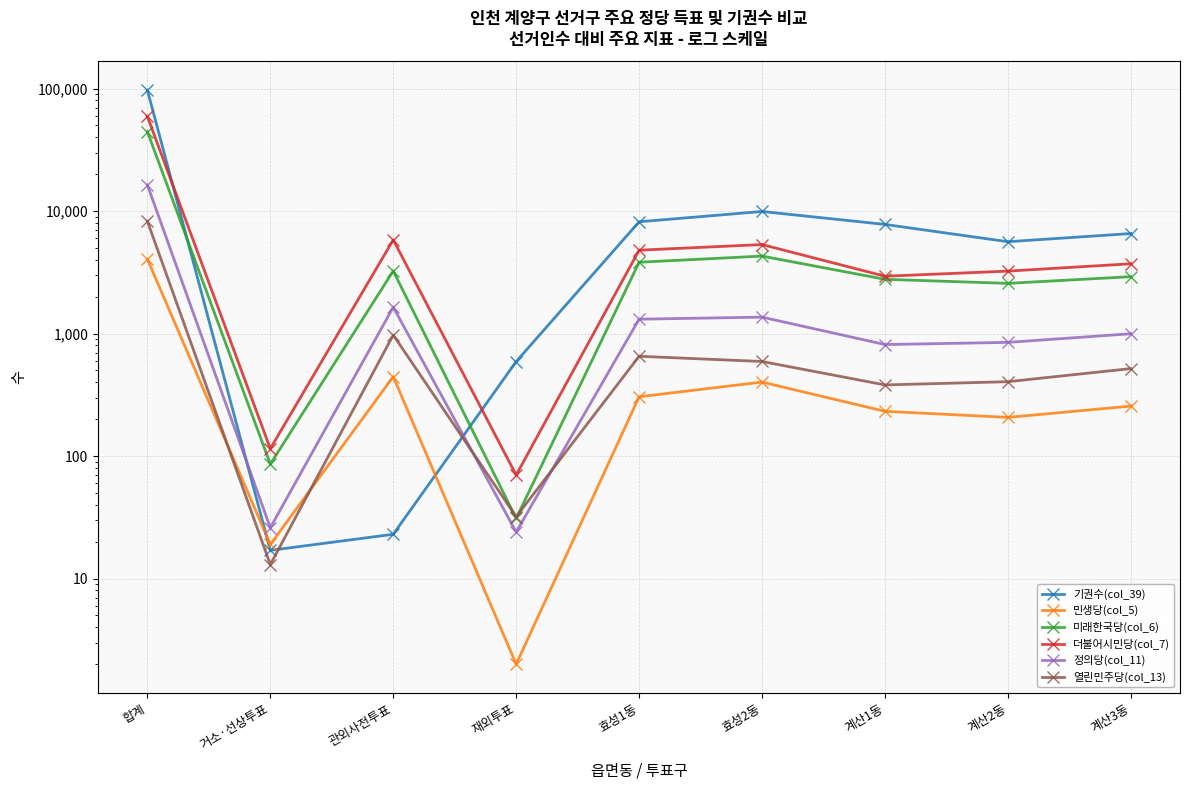

What is the sum of the 더불어시민당(col_7) values at 계산3동 and 효성1동?

8511